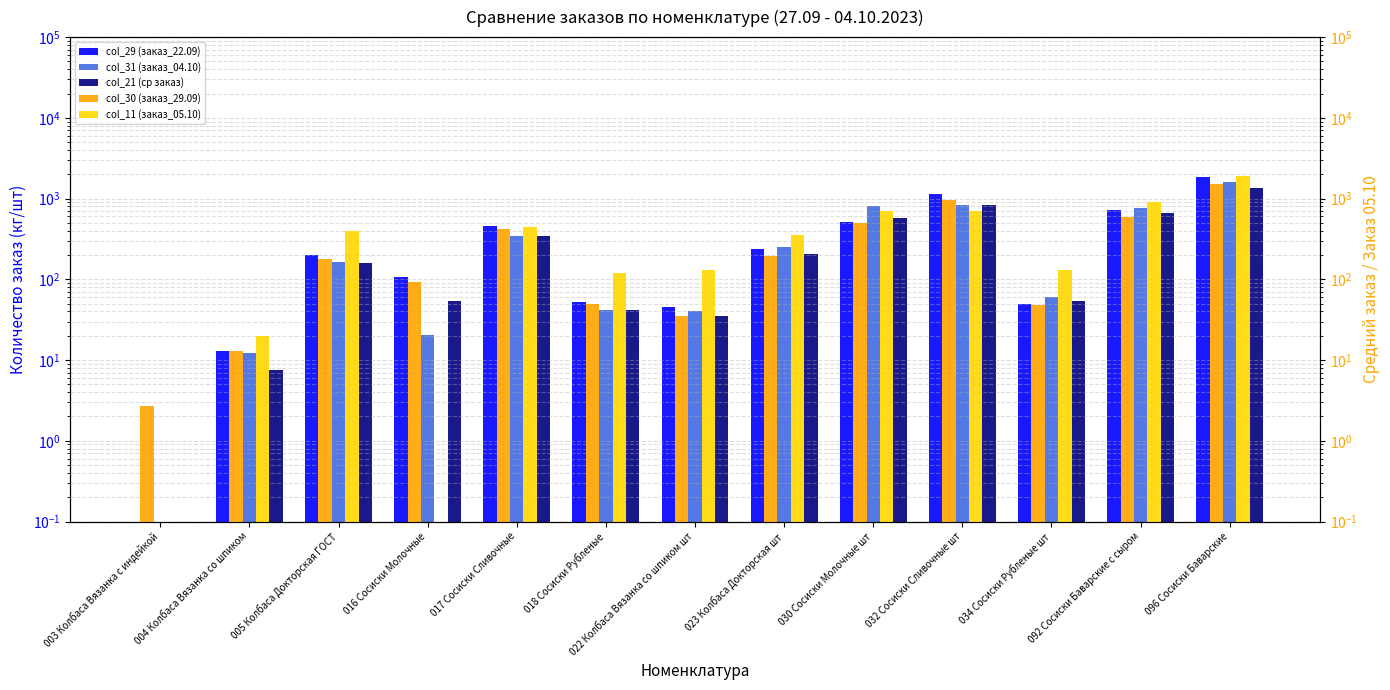

How many groups of bars are there?

13